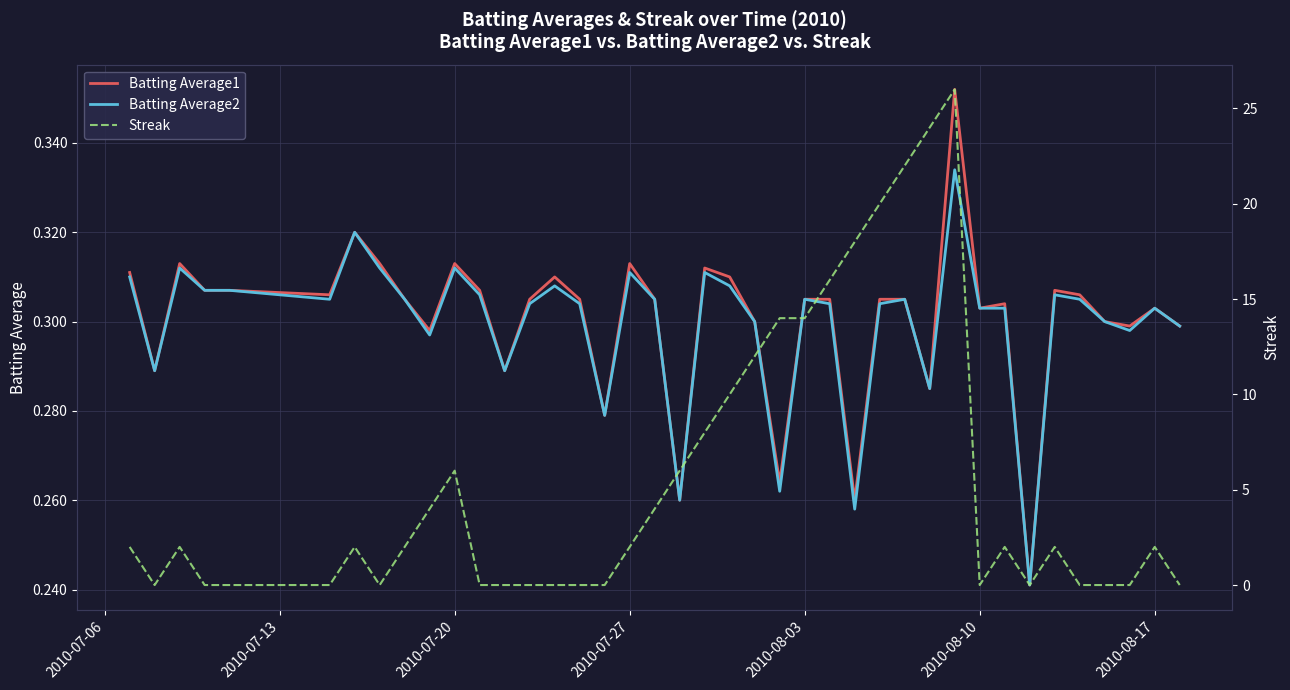

True or false: Batting Average1 and Streak intersect in this chart.

True